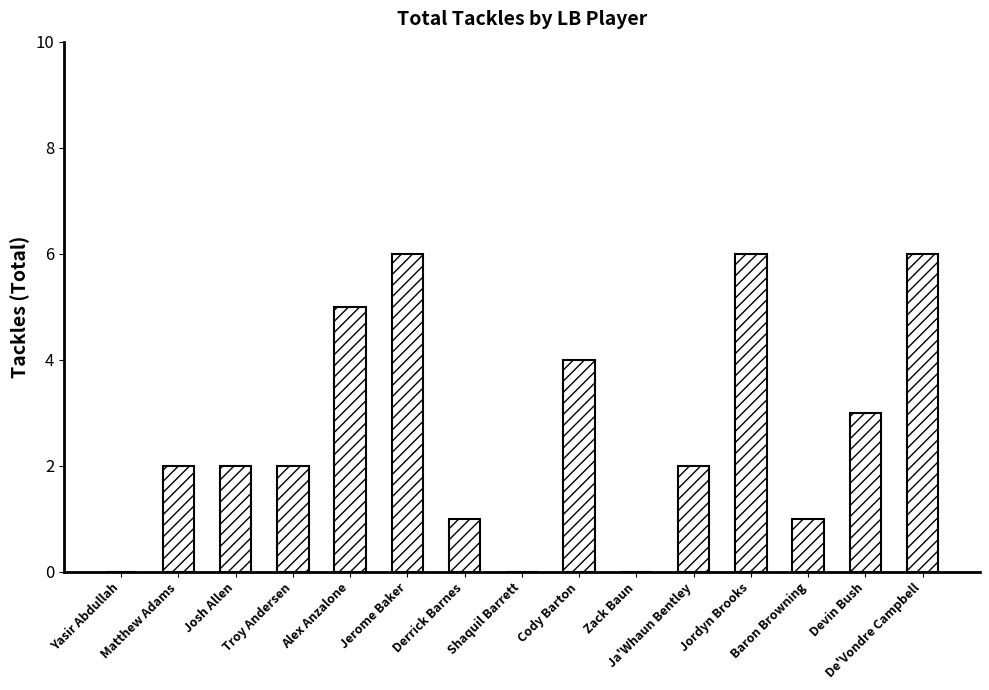

What is the approximate value at Baron Browning?

1